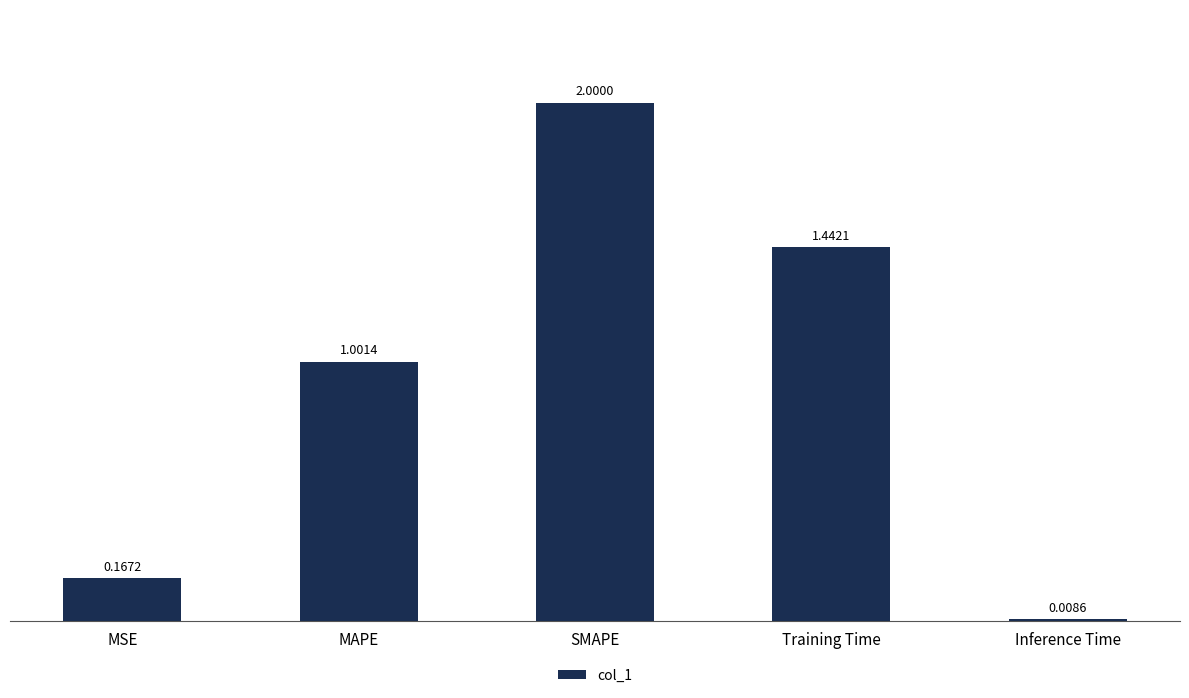

What is the label of the 3rd bar from the left?

SMAPE